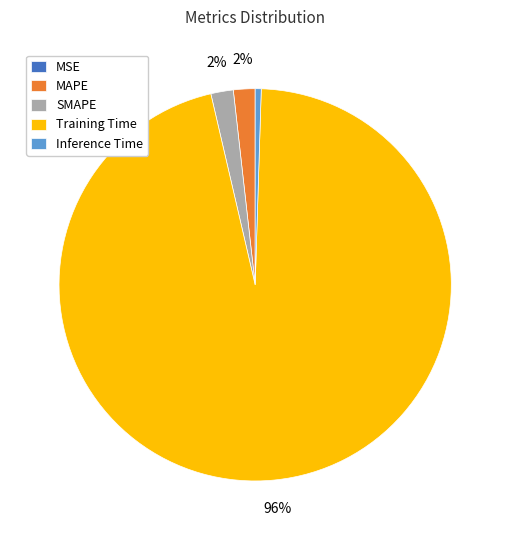

Is it true that Training Time is 96% of the pie?

True